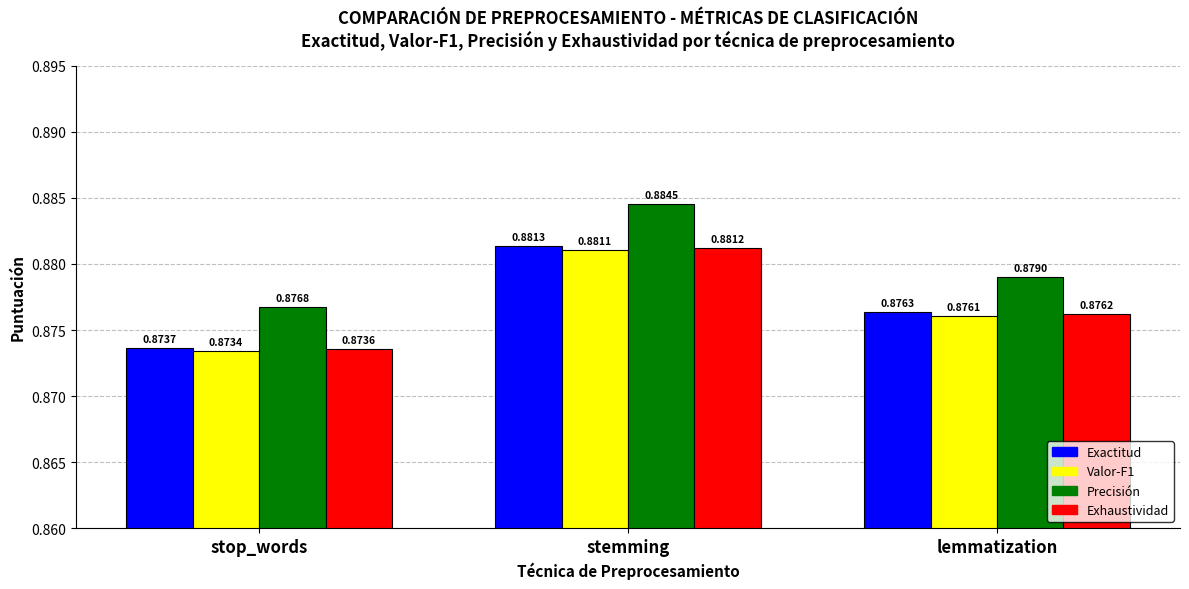

Between stemming and lemmatization, which series saw the biggest shift?

Precisión